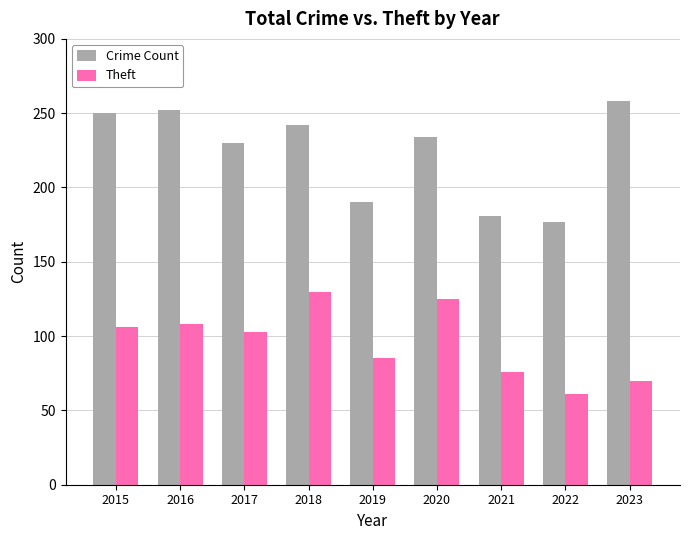

Which series has the largest total across all categories?

Crime Count